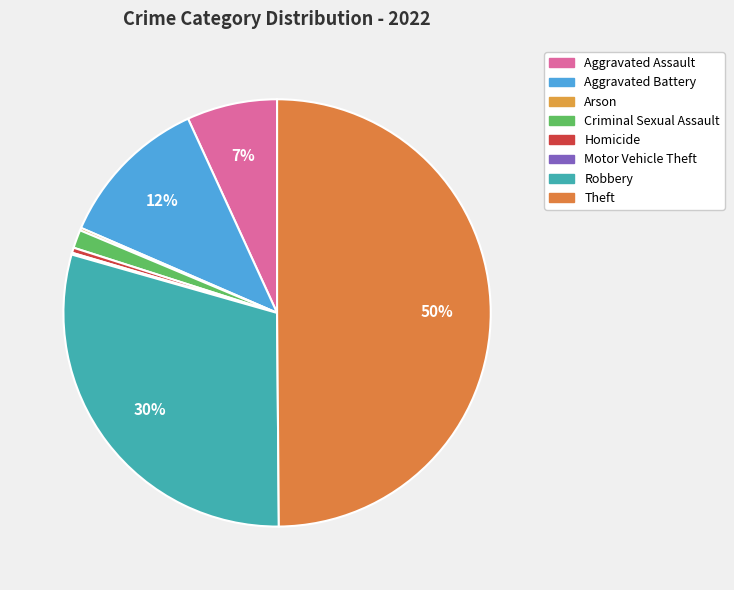

To the nearest percent, what is the average slice percentage?

12%